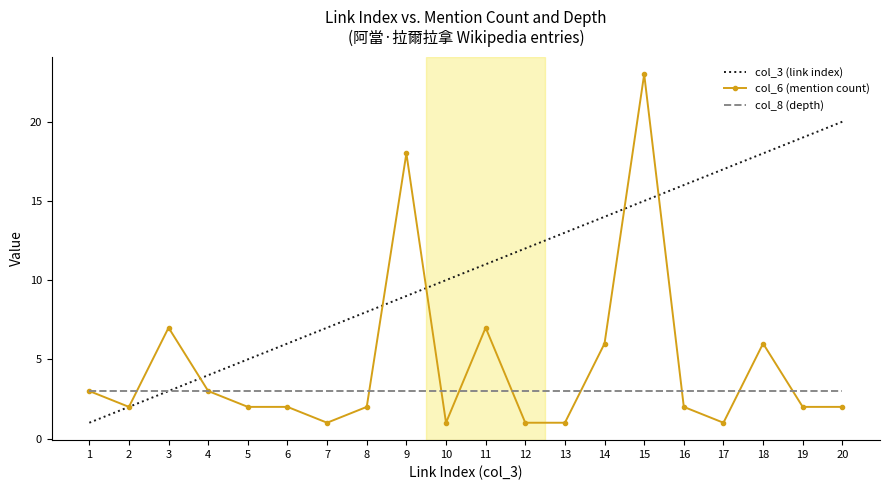

Reading left to right, transcribe all the data shown in this chart.

col_3 (link index): 1	2	3	4	5	6	7	8	9	10	11	12	13	14	15	16	17	18	19	20
col_6 (mention count): 3	2	7	3	2	2	1	2	18	1	7	1	1	6	23	2	1	6	2	2
col_8 (depth): 3	3	3	3	3	3	3	3	3	3	3	3	3	3	3	3	3	3	3	3